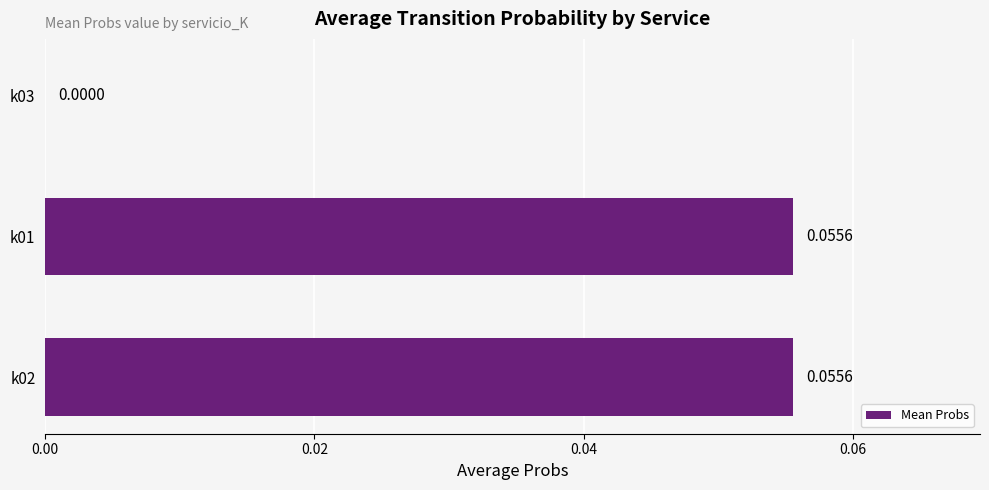

Between k03 and k02, which is larger?

k02